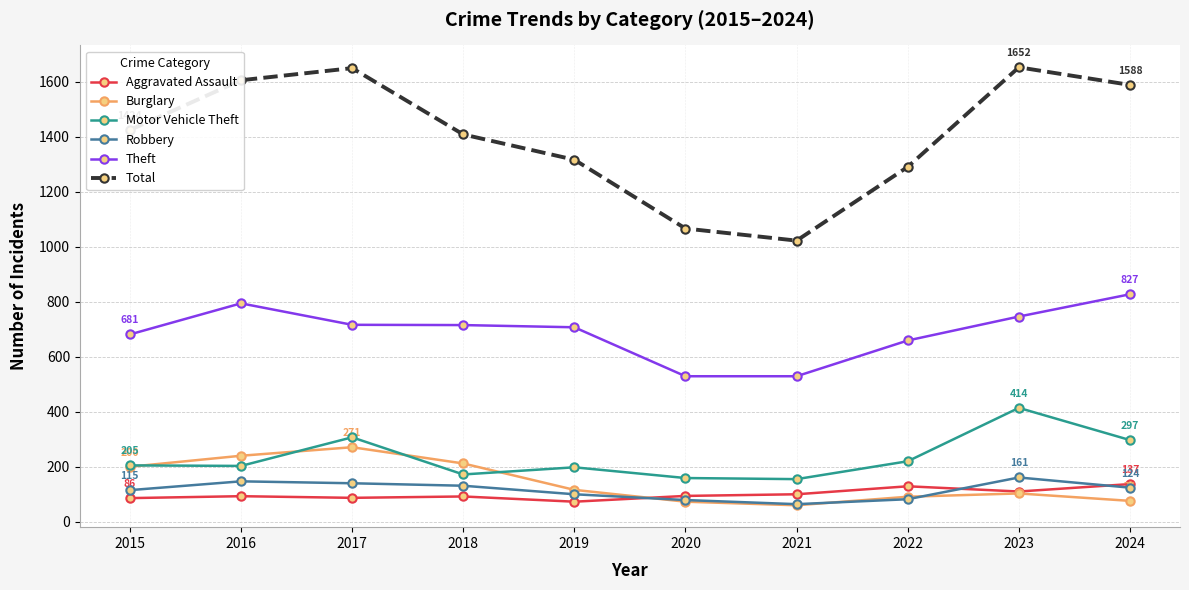

True or false: Motor Vehicle Theft and Burglary cross at least once.

True